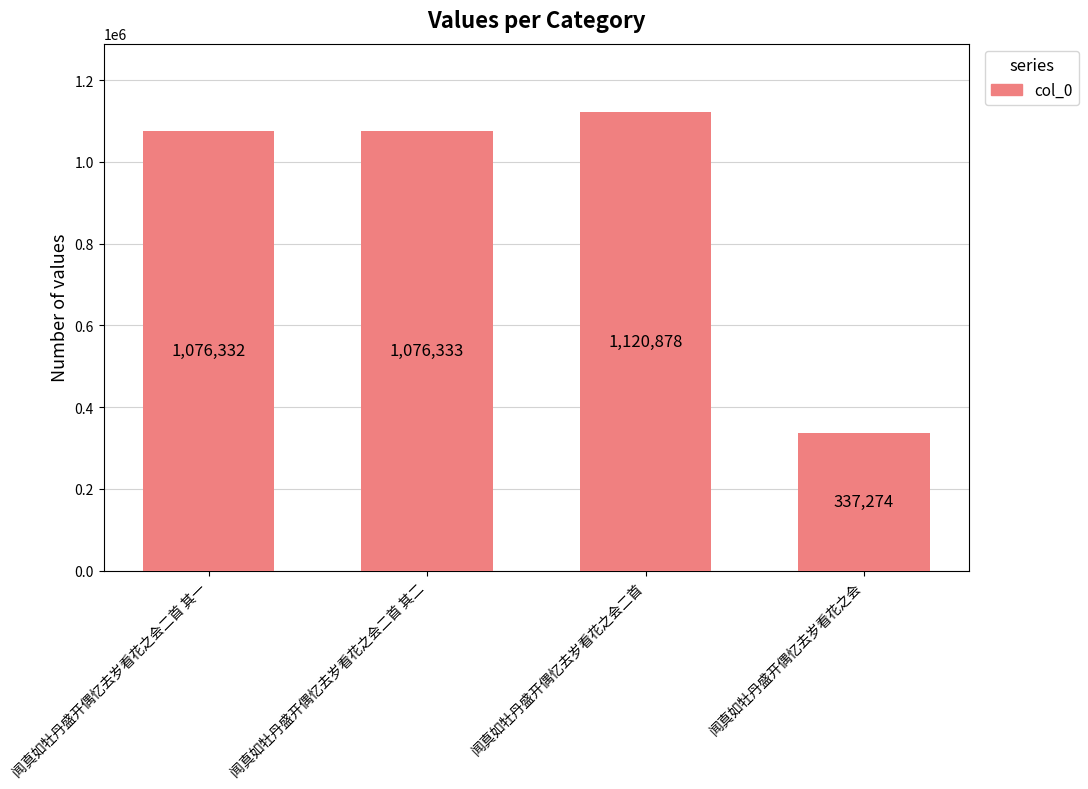

How many data points are less than 1076333?

2